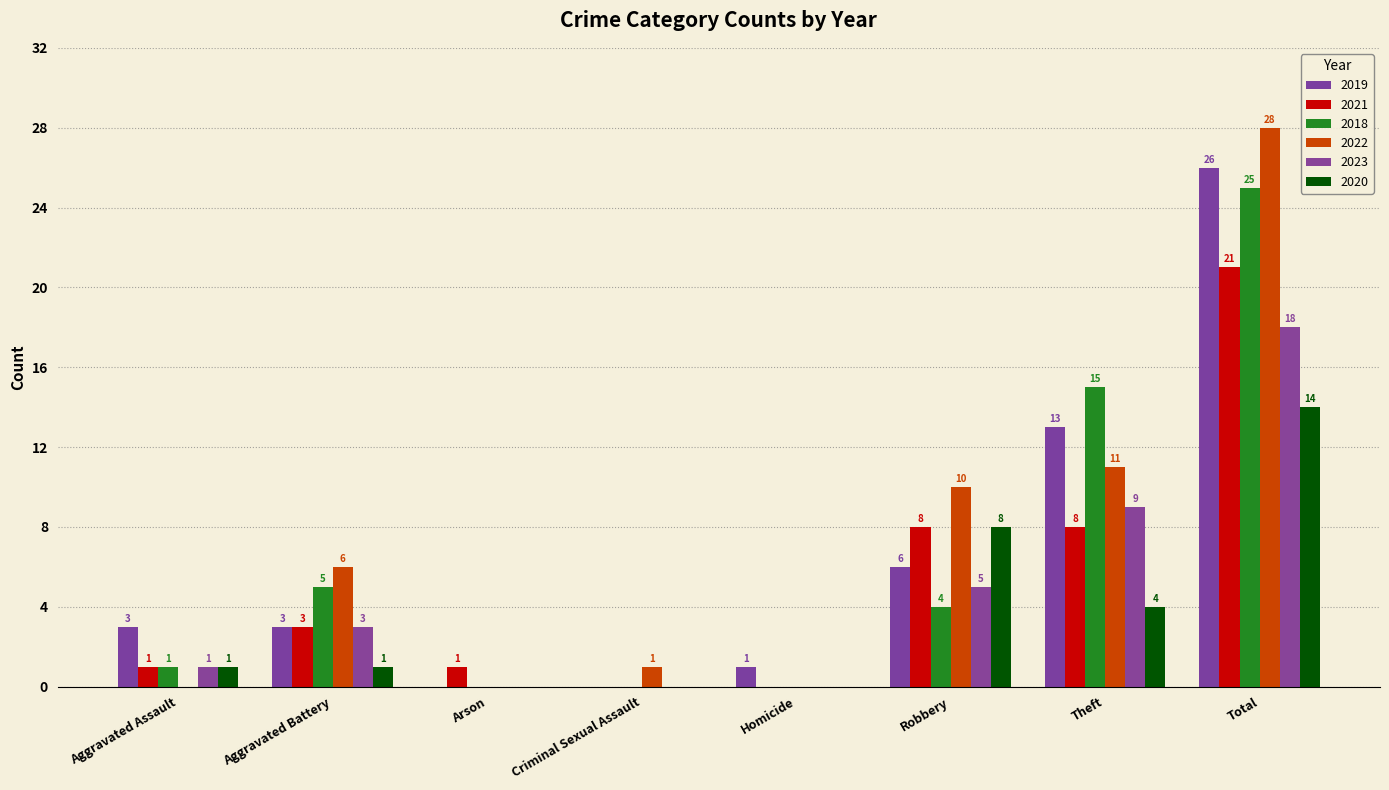

Reading left to right, what are all the values shown in this chart?

2019: Aggravated Assault=3	Aggravated Battery=3	Arson=0	Criminal Sexual Assault=0	Homicide=1	Robbery=6	Theft=13	Total=26
2021: Aggravated Assault=1	Aggravated Battery=3	Arson=1	Criminal Sexual Assault=0	Homicide=0	Robbery=8	Theft=8	Total=21
2018: Aggravated Assault=1	Aggravated Battery=5	Arson=0	Criminal Sexual Assault=0	Homicide=0	Robbery=4	Theft=15	Total=25
2022: Aggravated Assault=0	Aggravated Battery=6	Arson=0	Criminal Sexual Assault=1	Homicide=0	Robbery=10	Theft=11	Total=28
2023: Aggravated Assault=1	Aggravated Battery=3	Arson=0	Criminal Sexual Assault=0	Homicide=0	Robbery=5	Theft=9	Total=18
2020: Aggravated Assault=1	Aggravated Battery=1	Arson=0	Criminal Sexual Assault=0	Homicide=0	Robbery=8	Theft=4	Total=14